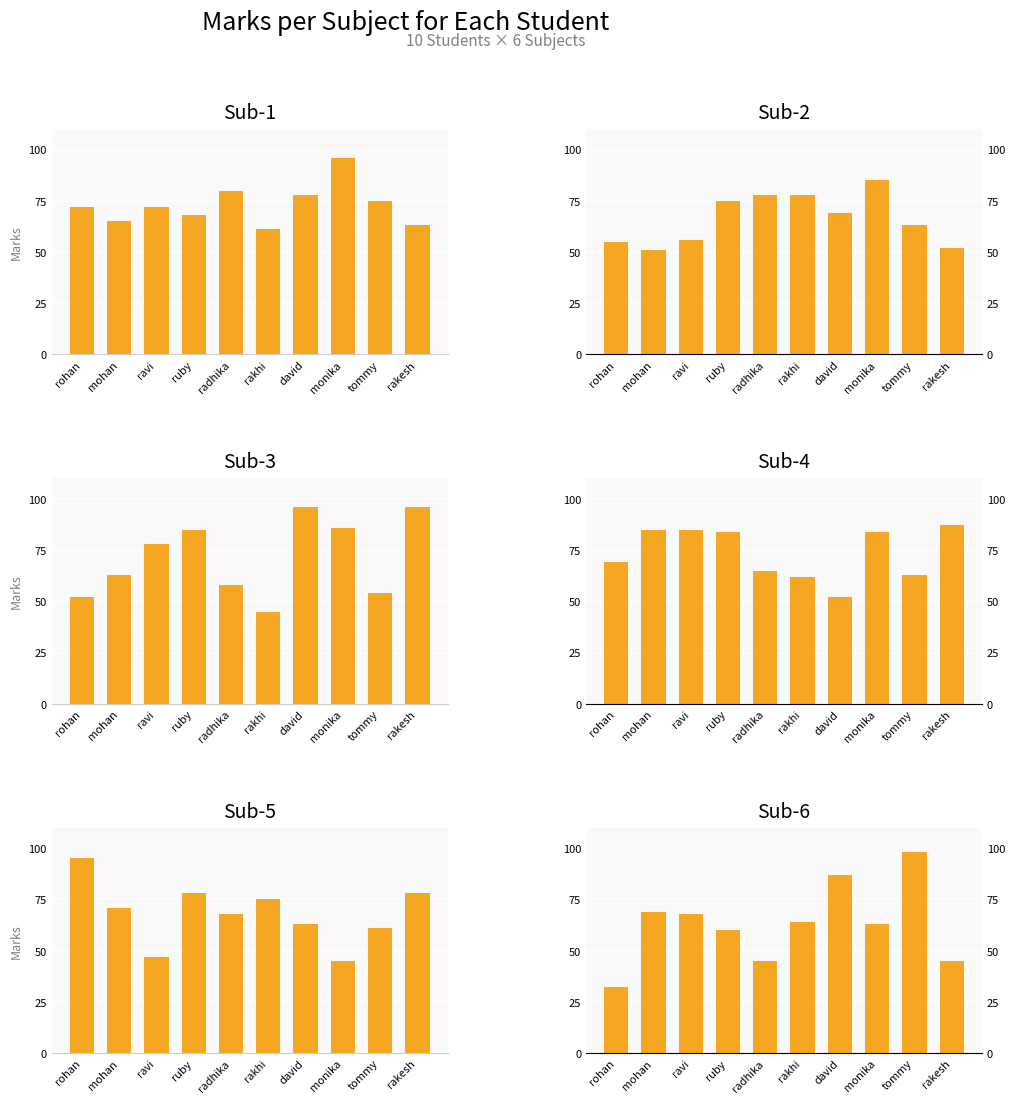

What is the difference between the highest and lowest values at rakesh?

51